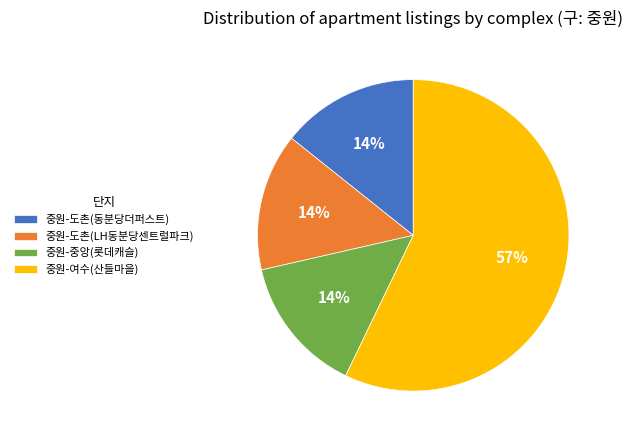

How many segments does this pie chart have?

4